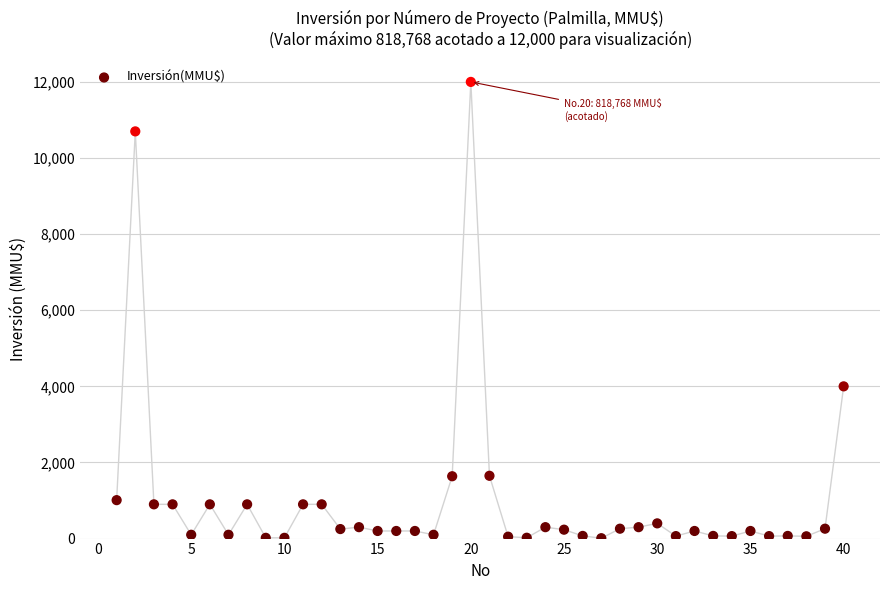

What Y value in the scatter plot is closest to 6005?

4000